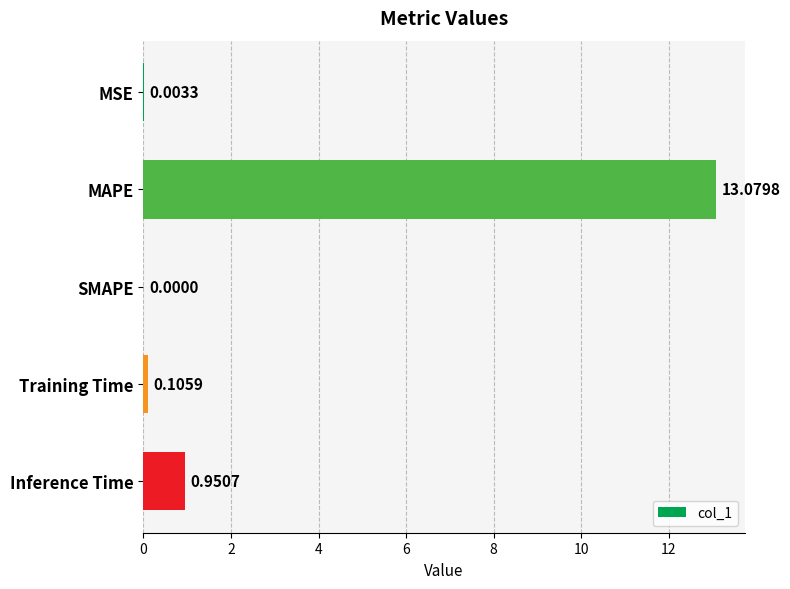

Which has a higher value, MSE or SMAPE?

MSE